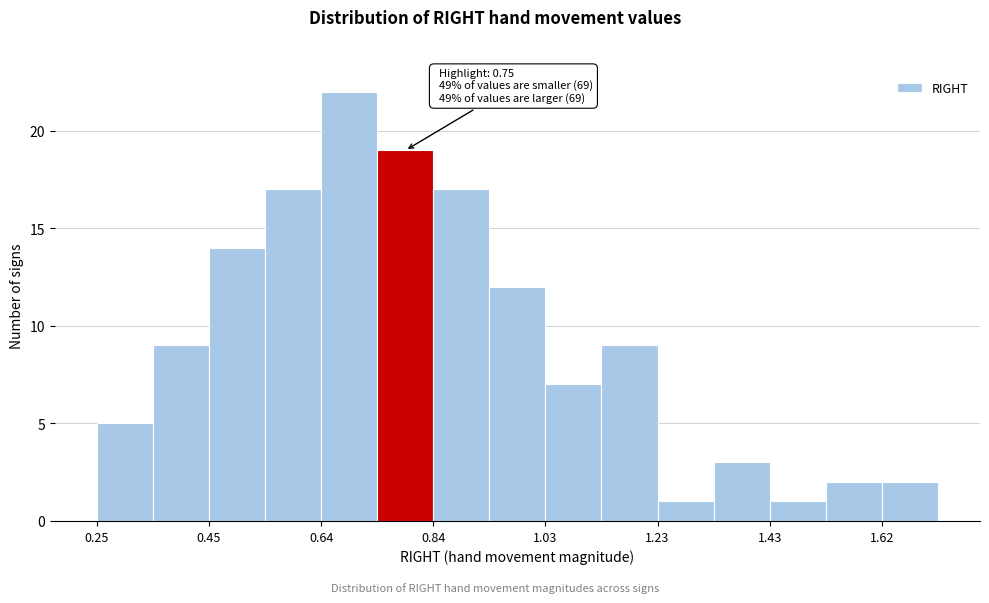

Over which range of the x-axis is the bar tallest?

0.642 to 0.740